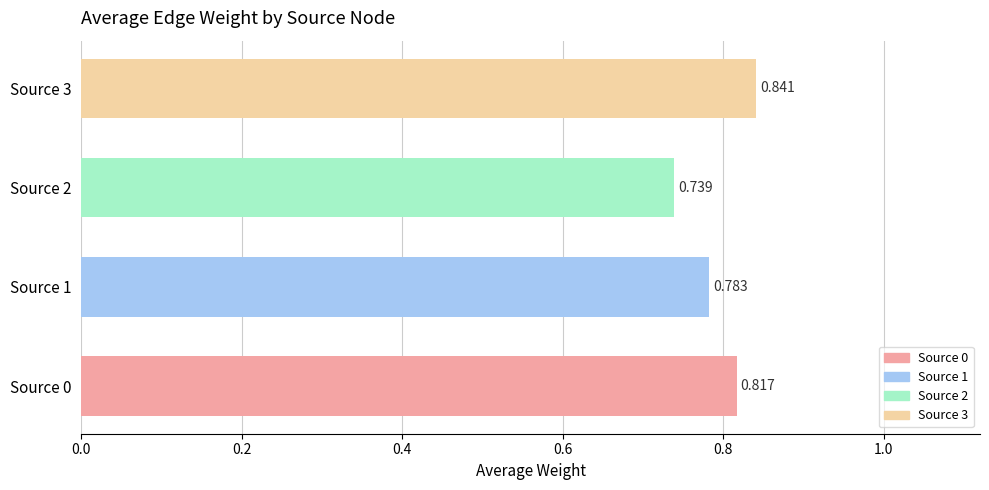

What is the difference between the maximum and minimum values?

0.1